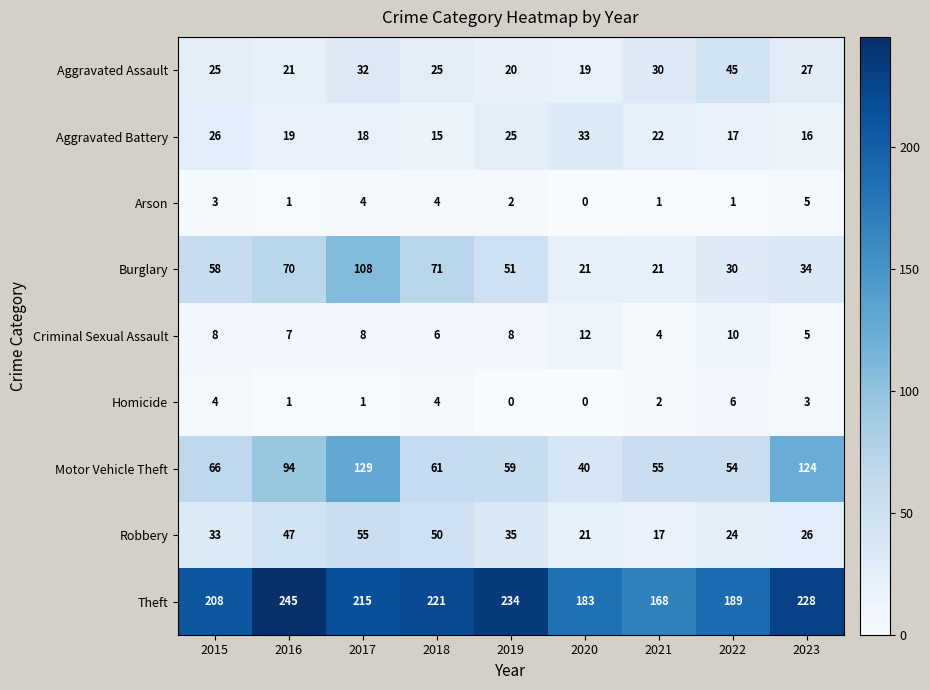

Which series has the largest total across all categories?

Theft